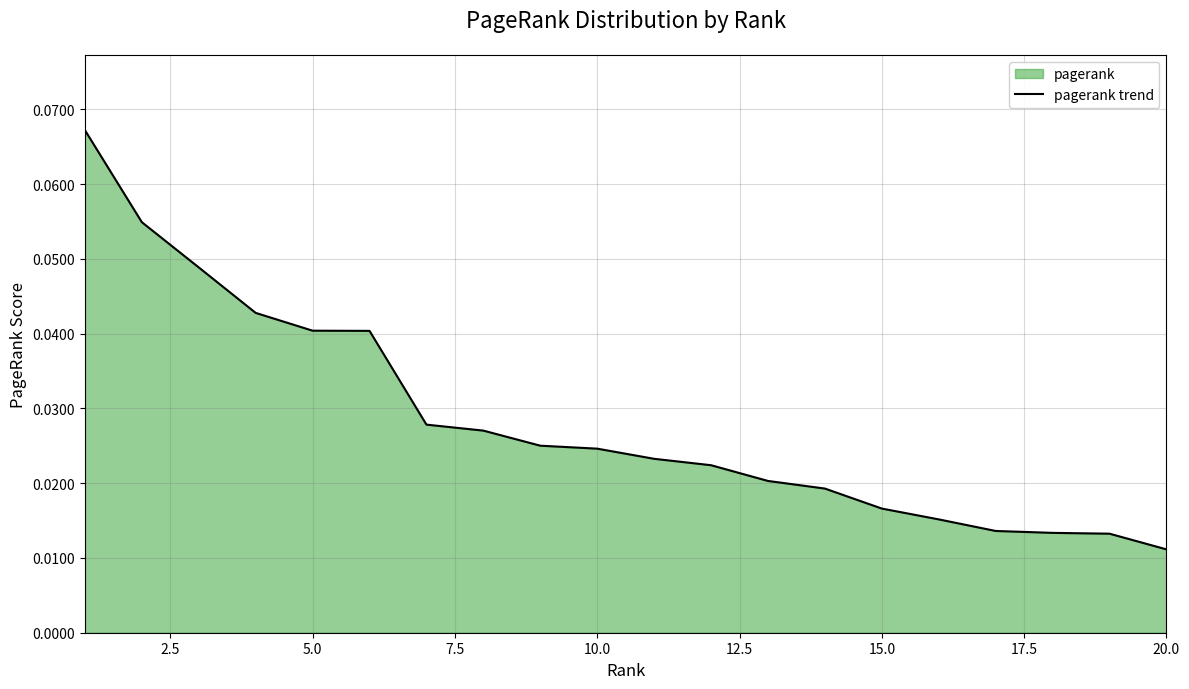

Where is the data nearest to the value 0?

20.0